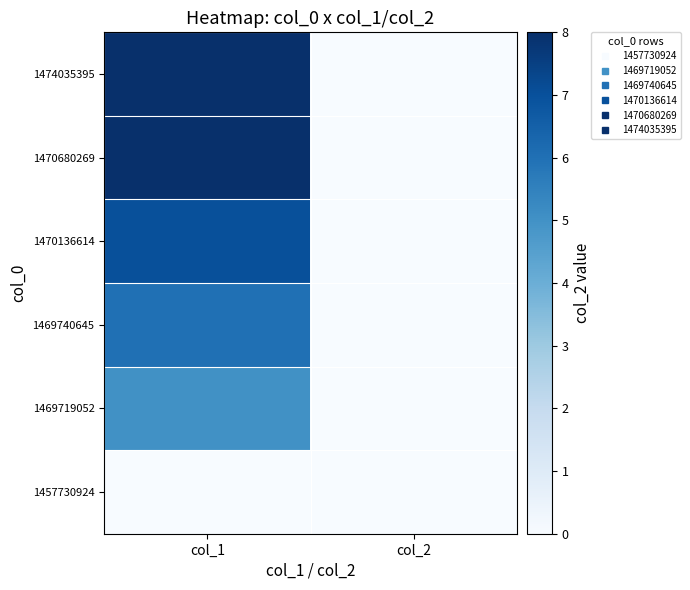

At how many categories does at least one series exceed 1?

1